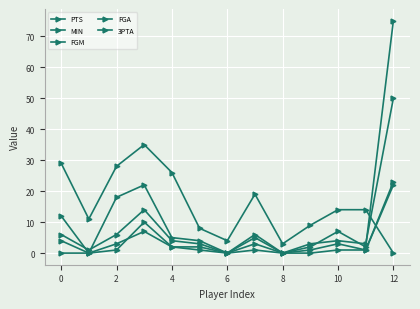

Which series has the widest spread of values?

PTS